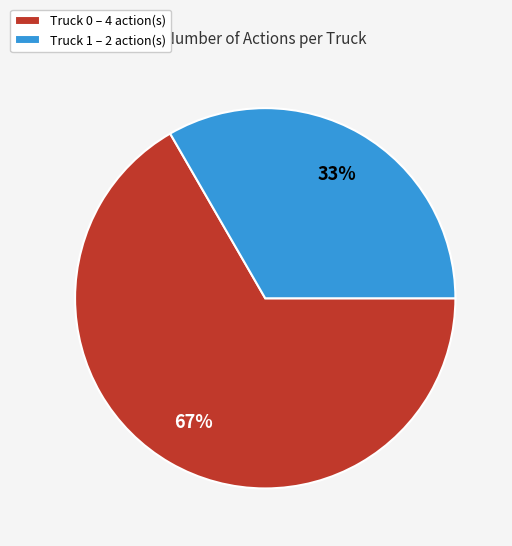

Do Truck 0 and Truck 1 together represent more than half of the pie?

Yes